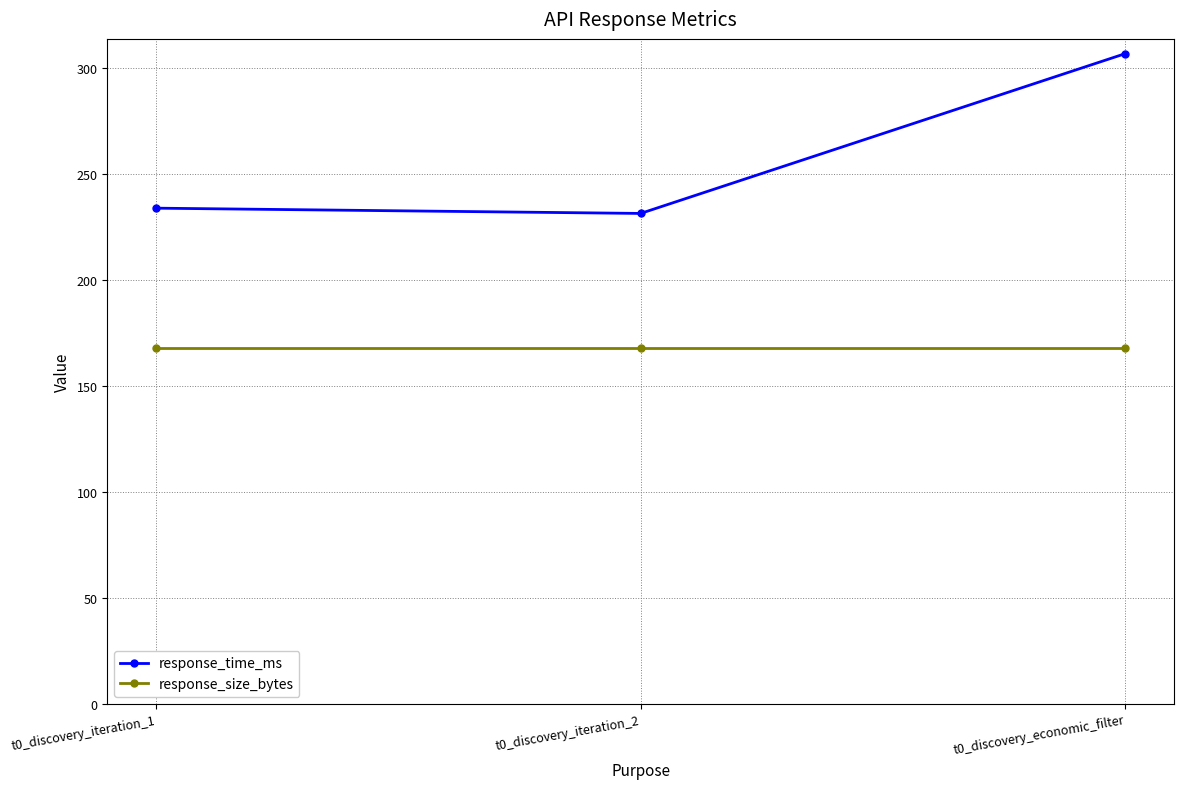

Does the chart display data point markers on the line(s)?

Yes